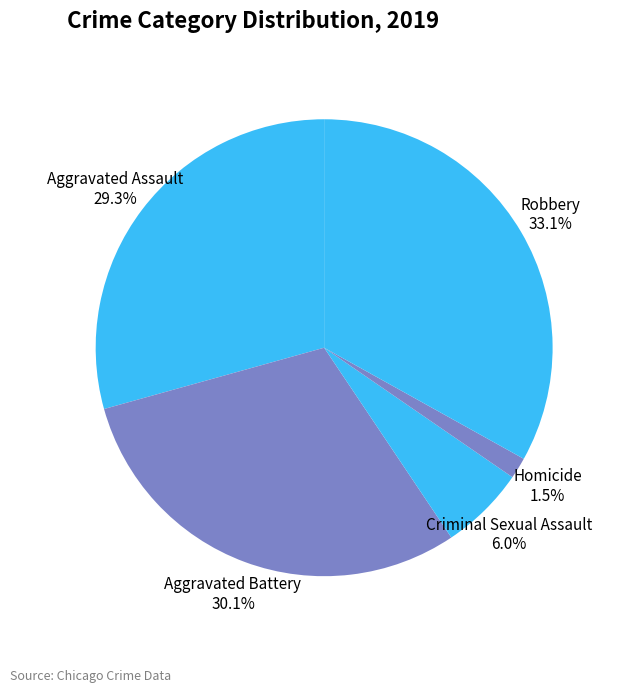

The Aggravated Assault slice represents 29% of the pie. True or false?

True